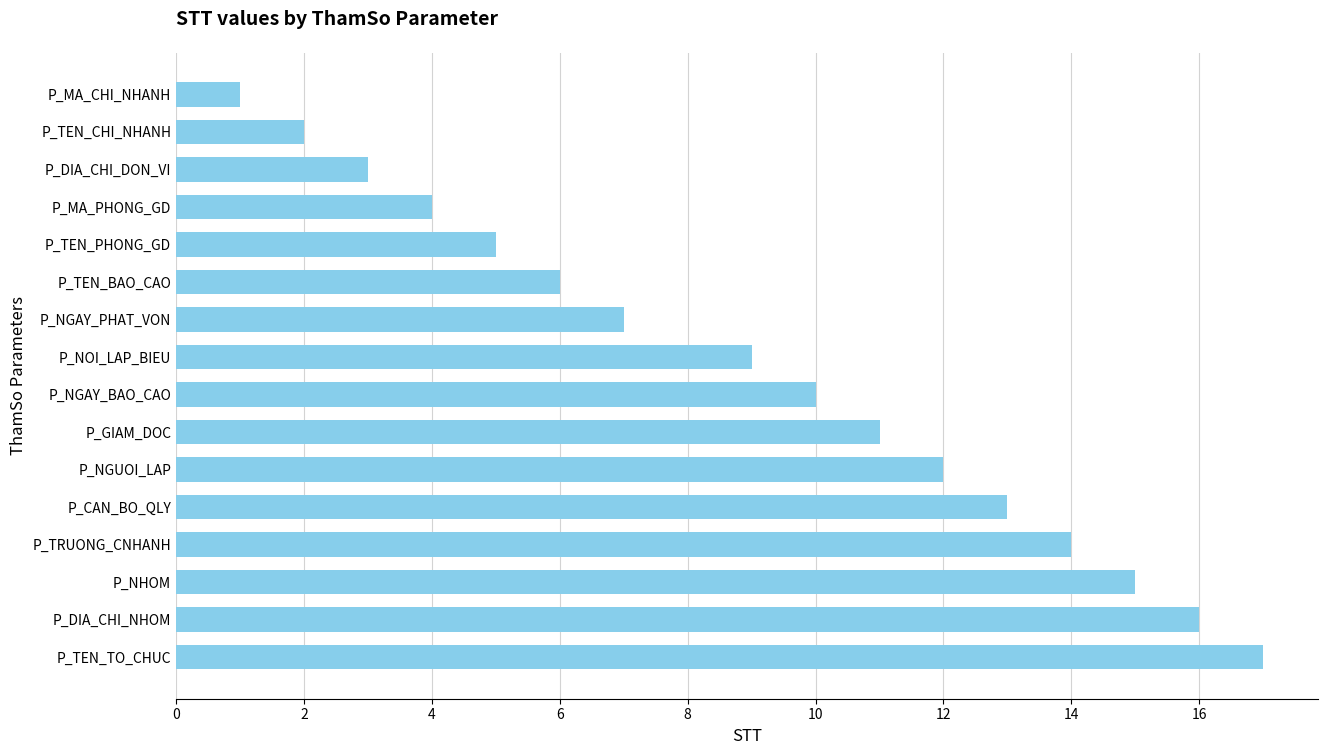

What is the sum of the values at P_TEN_BAO_CAO and P_NGAY_PHAT_VON?

13